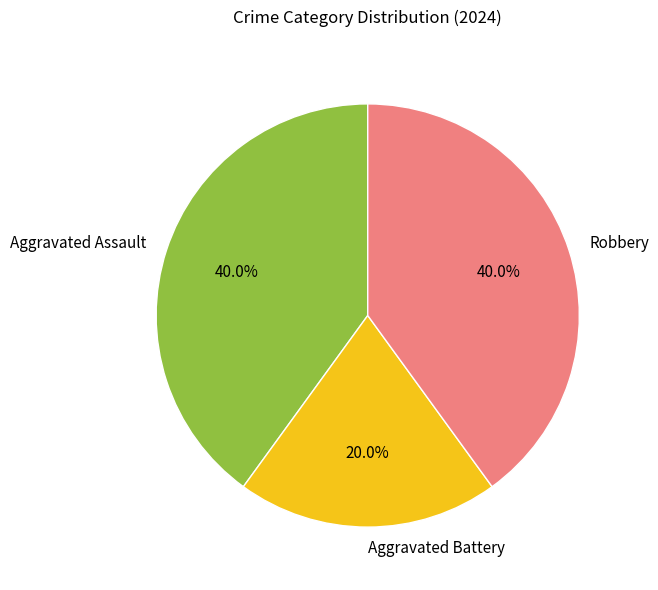

Is Aggravated Assault the majority of the pie?

No